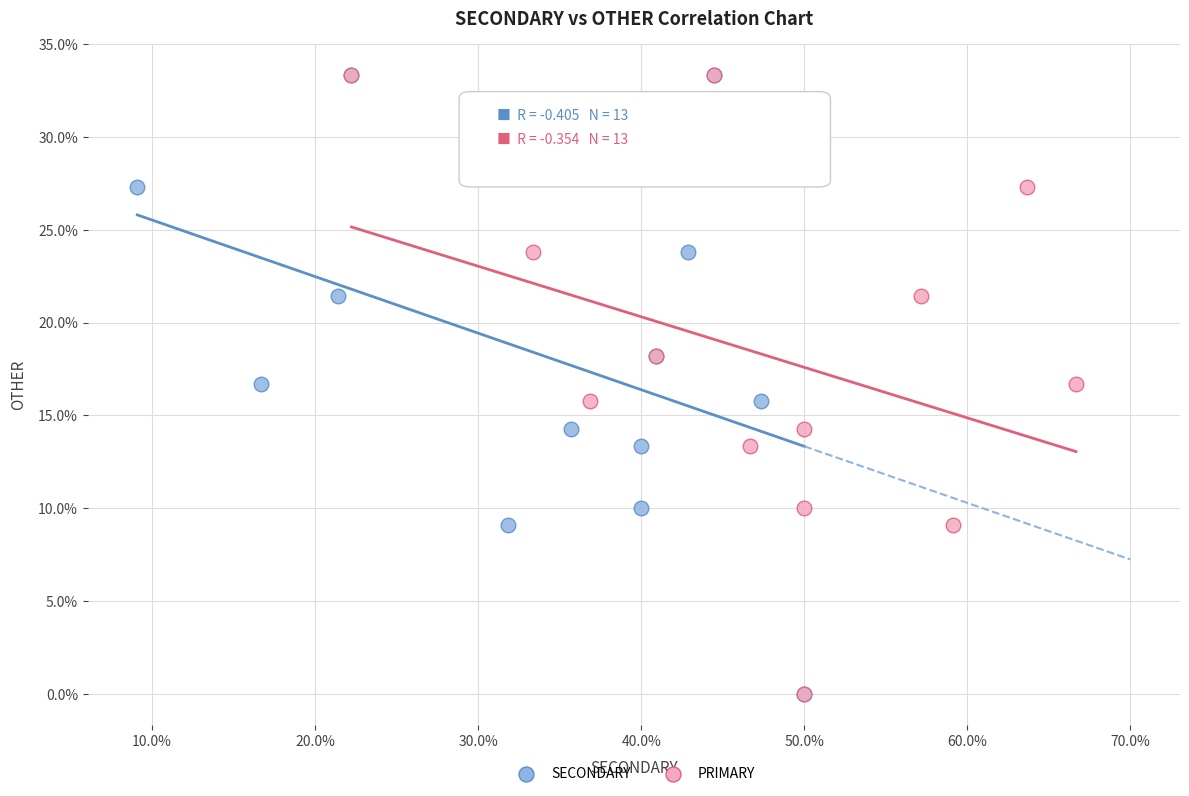

What are all the series names shown in the legend?

SECONDARY, PRIMARY